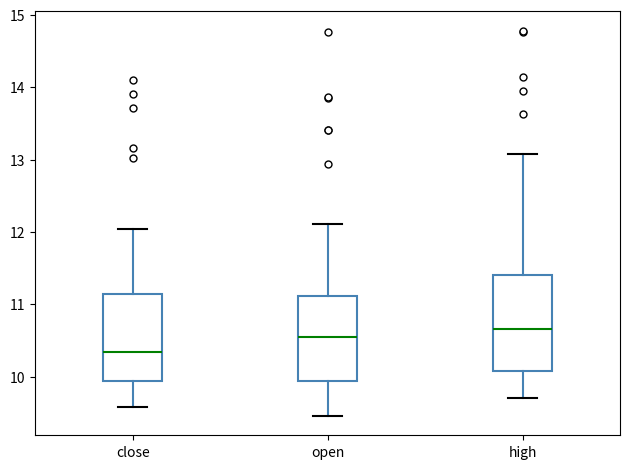

Reading left to right, transcribe this box plot: for each box, give where its median line is, the range the box spans, and where its two whiskers end, as read against the y-axis. The values are not printed on the chart, so give them approximately, as read against the axis.

close: median 10.3, box 9.9 to 11.1, whiskers 9.6 to 12.0
open: median 10.5, box 9.9 to 11.1, whiskers 9.5 to 12.1
high: median 10.7, box 10.1 to 11.4, whiskers 9.7 to 13.1